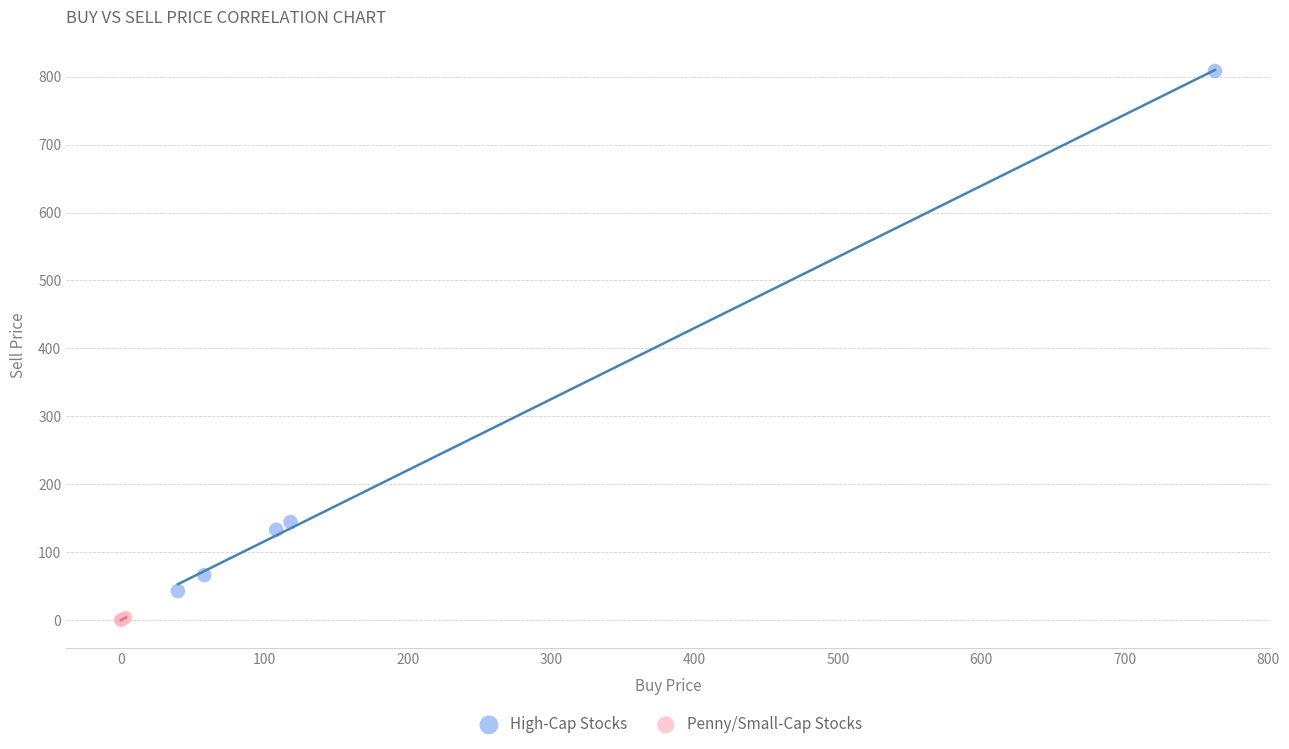

Which series reaches the minimum Y coordinate?

Penny/Small-Cap Stocks